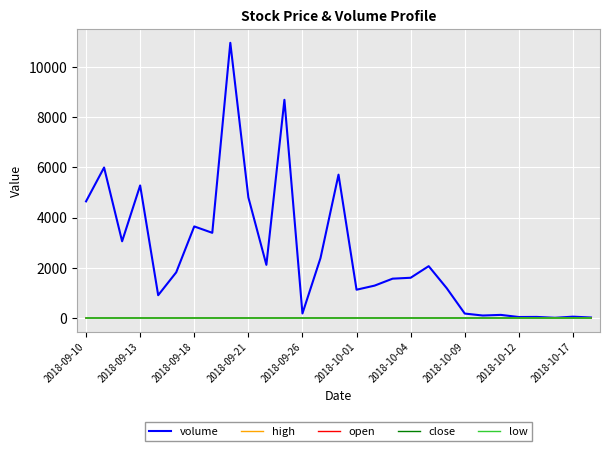

What is the maximum value shown in the chart?

10963.0